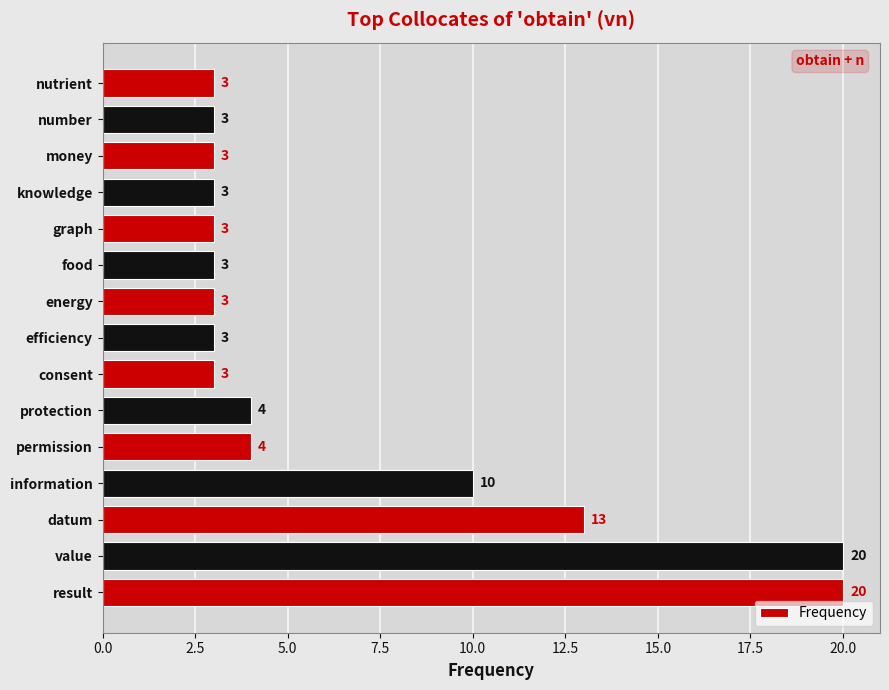

Count the number of categories in the chart.

15